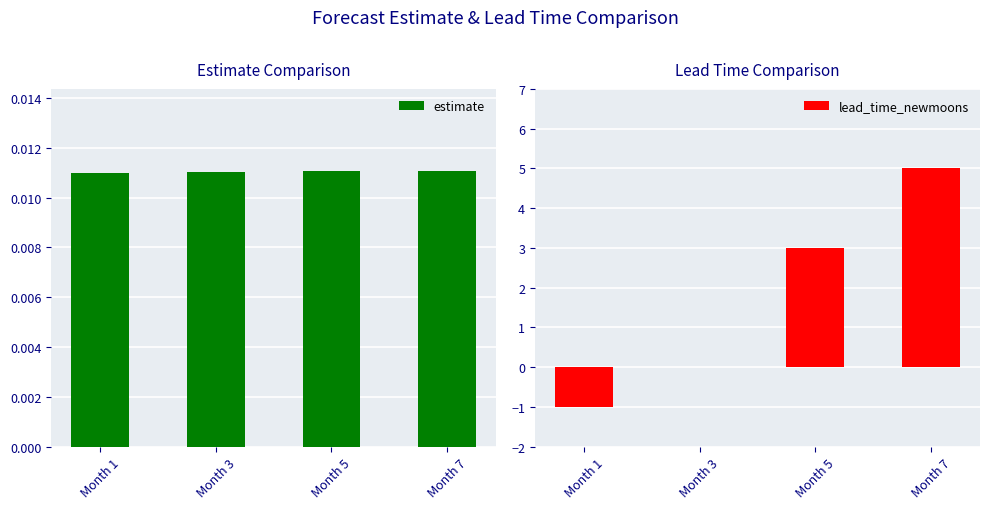

At which label is lead_time_newmoons closest to 2?

Month 5